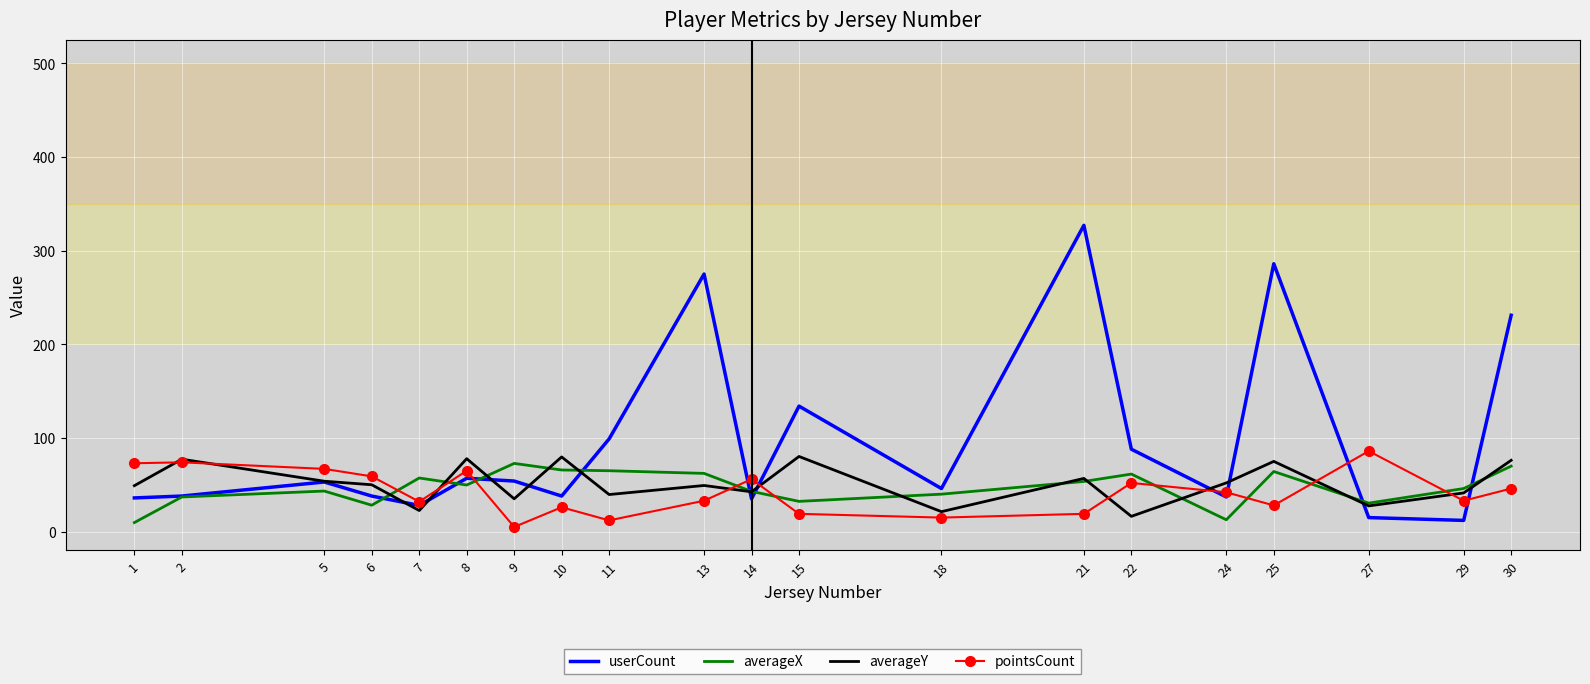

True or false: averageY has a value of 72.5 at 5.

False